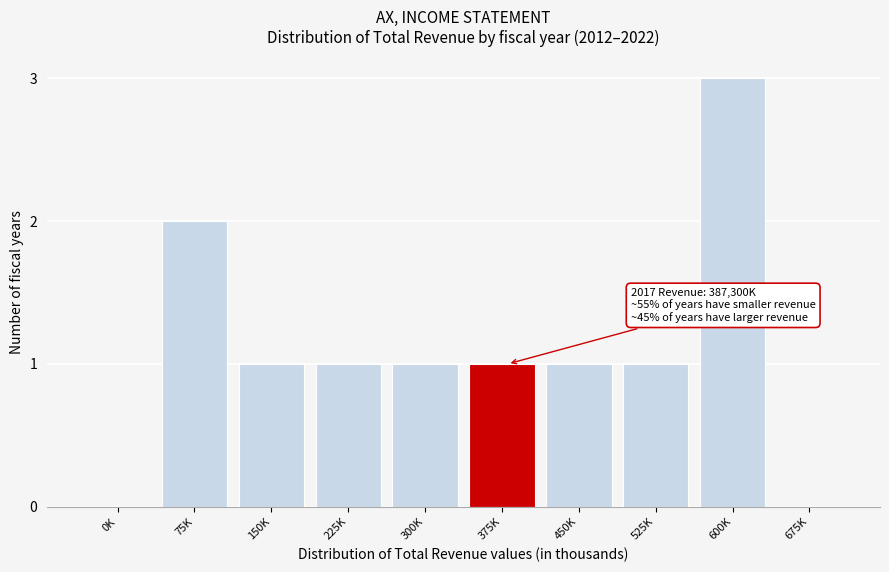

Reading left to right, list all the values displayed in this chart.

0K=0	75K=2	150K=1	225K=1	300K=1	375K=1	450K=1	525K=1	600K=3	675K=0